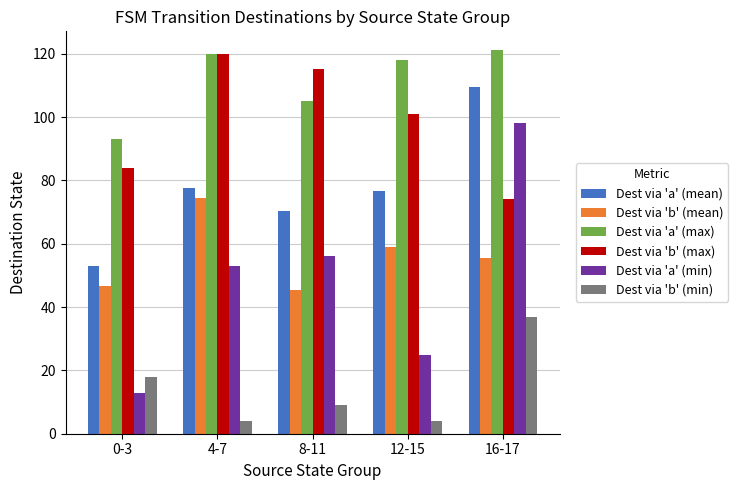

At which label does Dest via 'b' (max) reach its minimum?

16-17